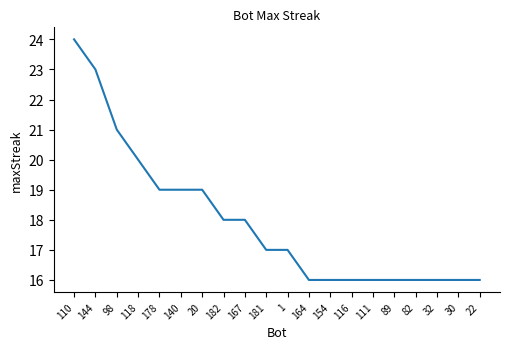

What is the difference between the maximum and minimum values?

8